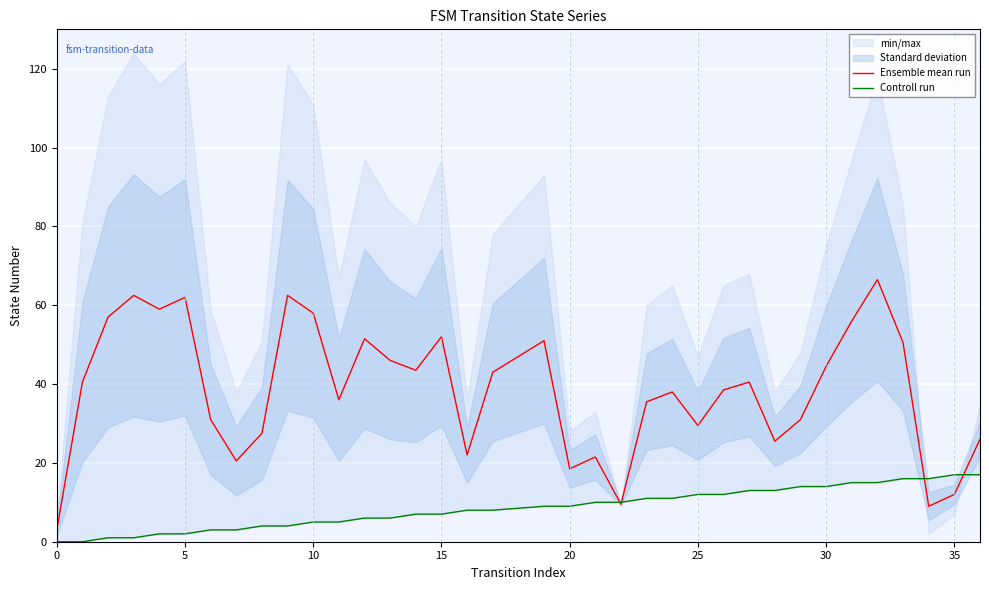

The Ensemble mean run series shows 8.5 at 20. True or false?

False